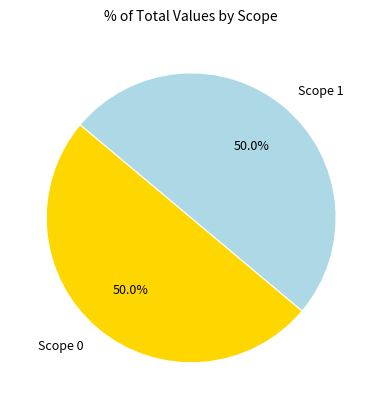

Do Scope 0 and Scope 1 together represent more than half of the pie?

Yes